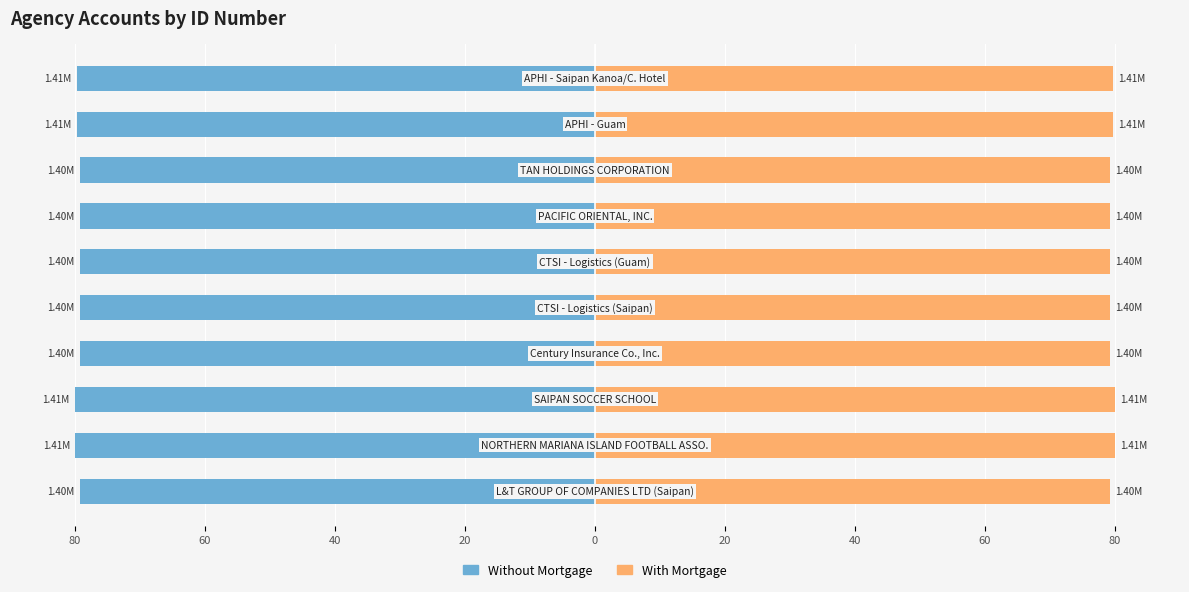

Rank the series by their maximum value, from lowest to highest.

Without Mortgage, With Mortgage